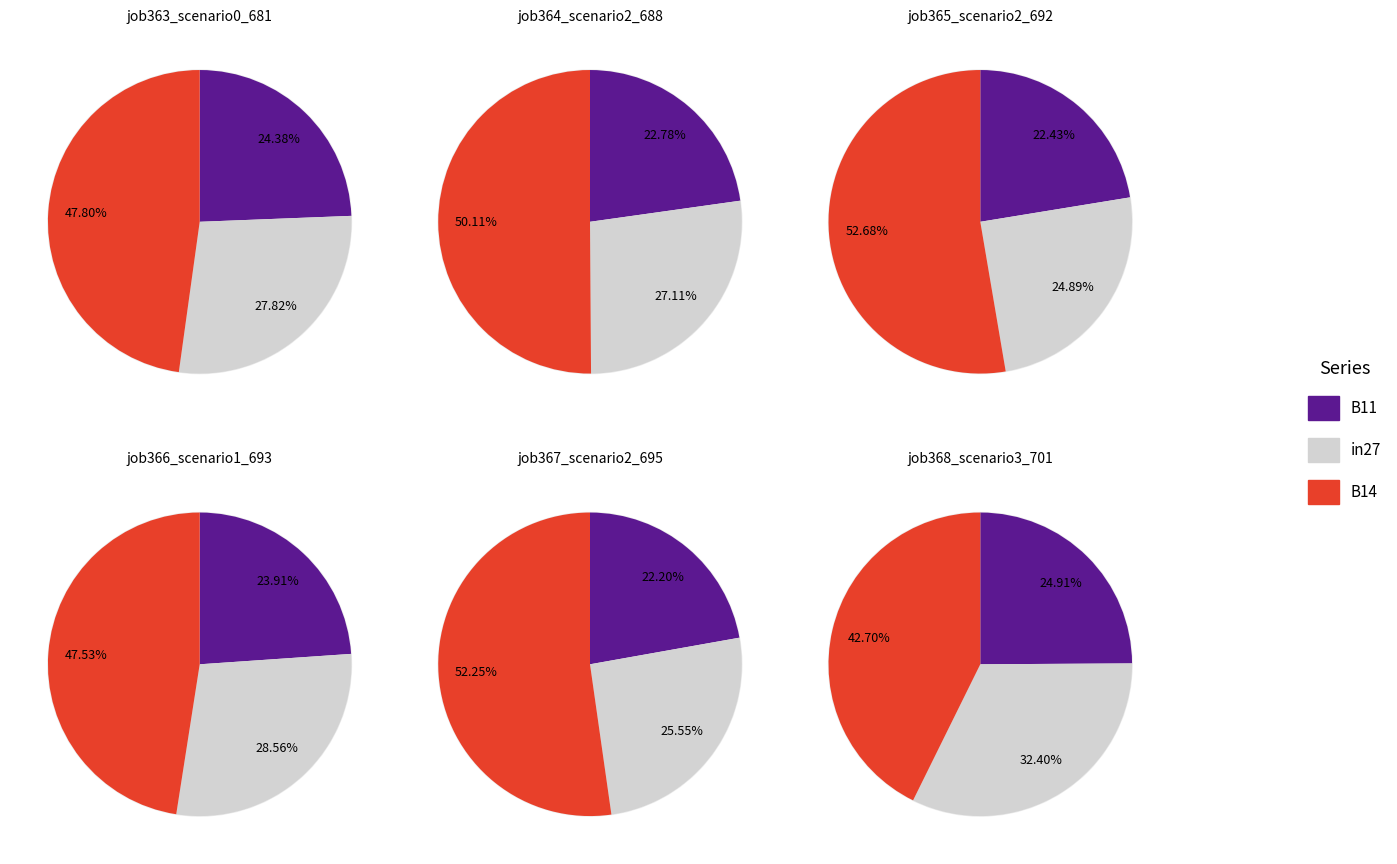

Rank the series by their average value, from highest to lowest.

B14, in27, B11